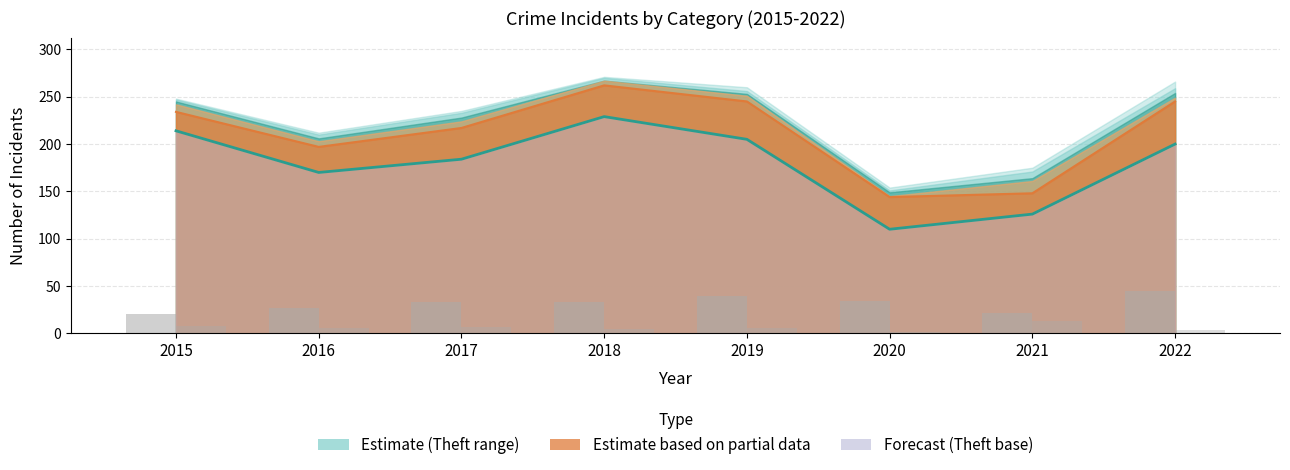

What is the value of the Motor Vehicle Theft (bar) bar at the 2nd from the left?

27